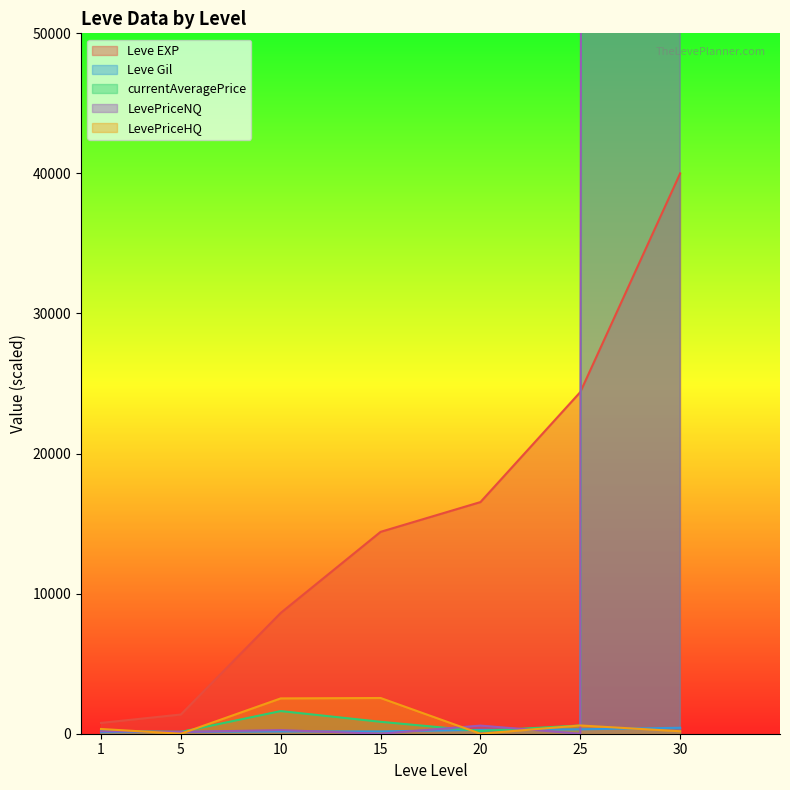

Where does the Leve Gil series first go above 166?

15